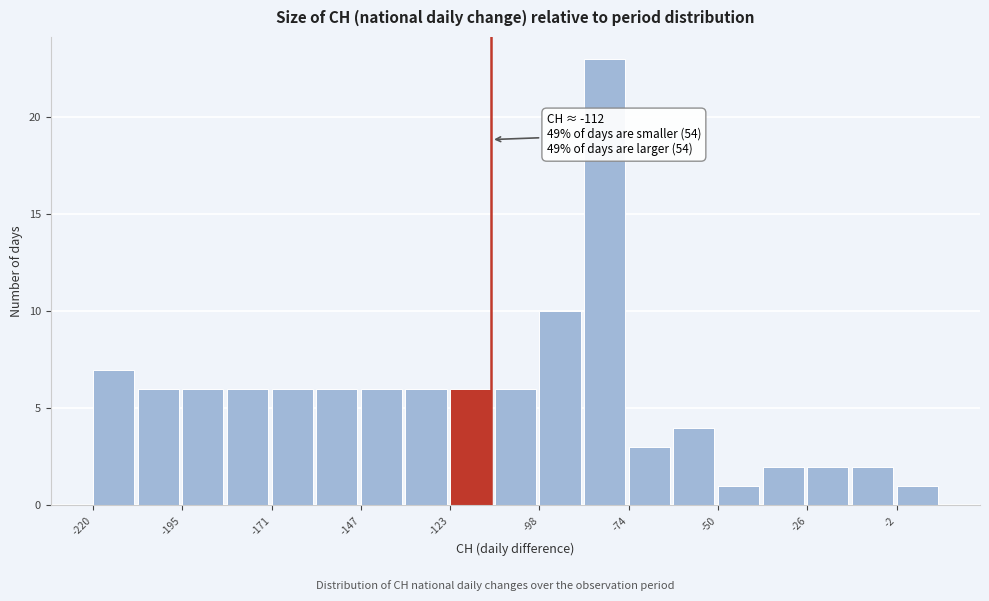

Around what value on the x-axis is the tallest bar? Give the approximate position of its centre, as read against the axis.

-80